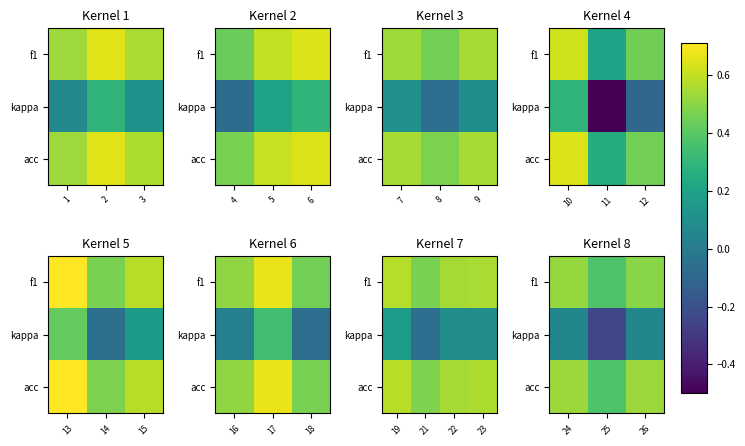

What is the total value across all series at 24?

1.1